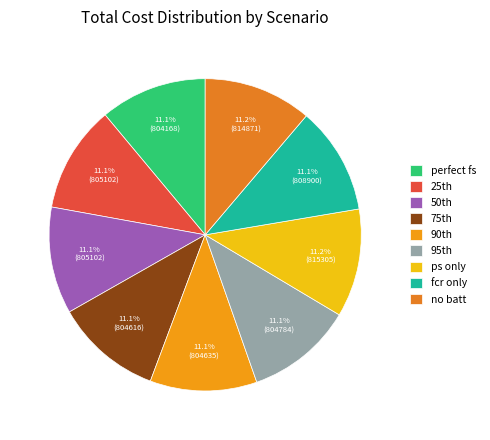

How many segments does this pie chart have?

9